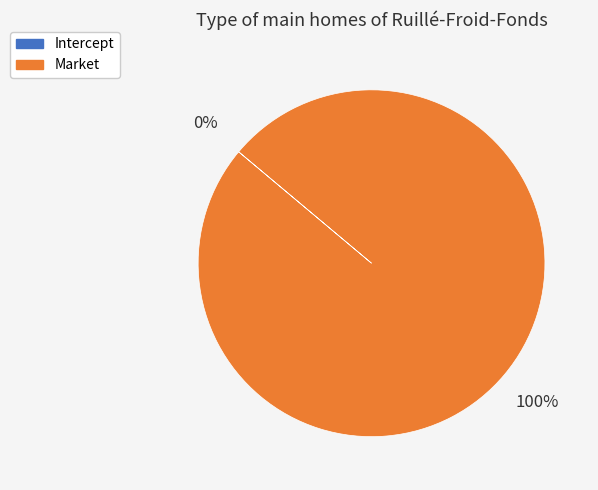

To the nearest percent, what portion does Market represent?

100%